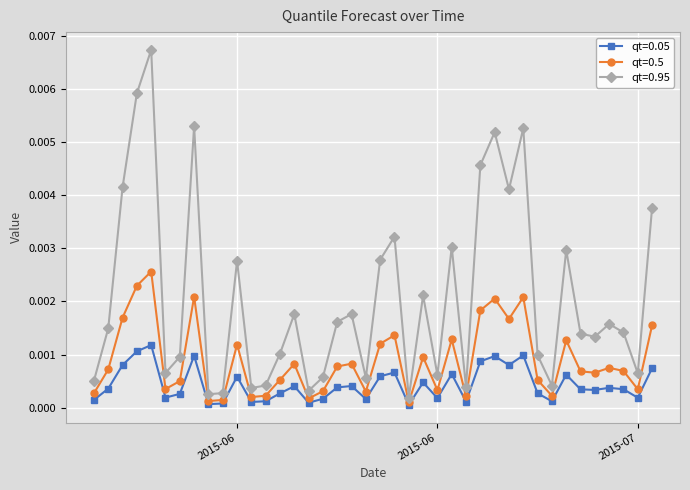

Which series has the largest total across all categories?

qt=0.95